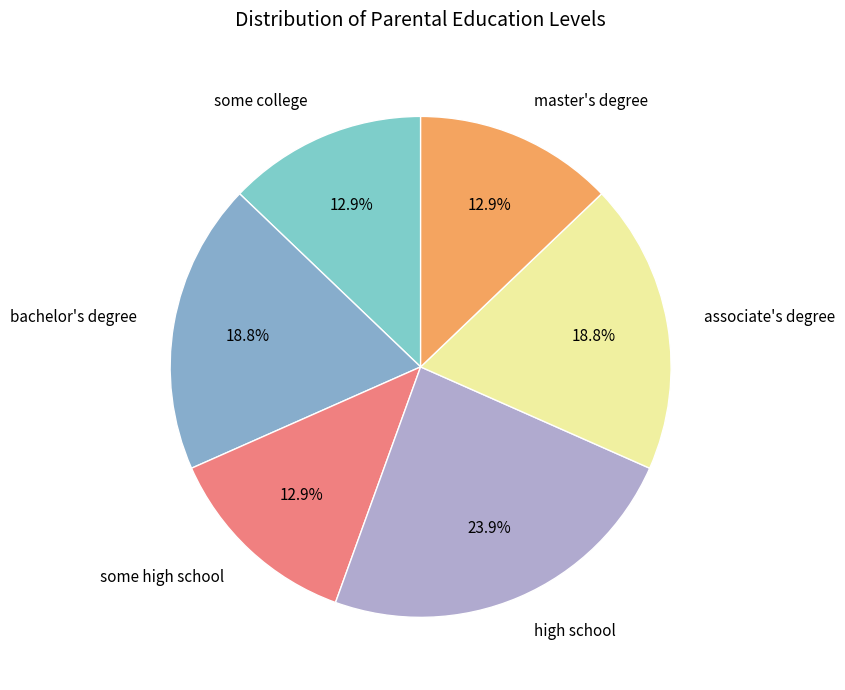

What percentage is NOT represented by some high school?

87.1%